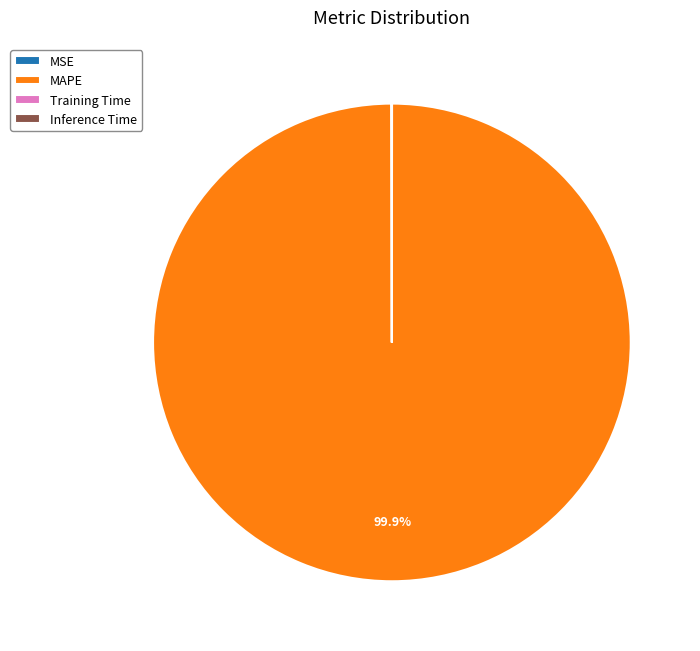

To the nearest percent, what is the difference between the largest and smallest slice percentages?

100%